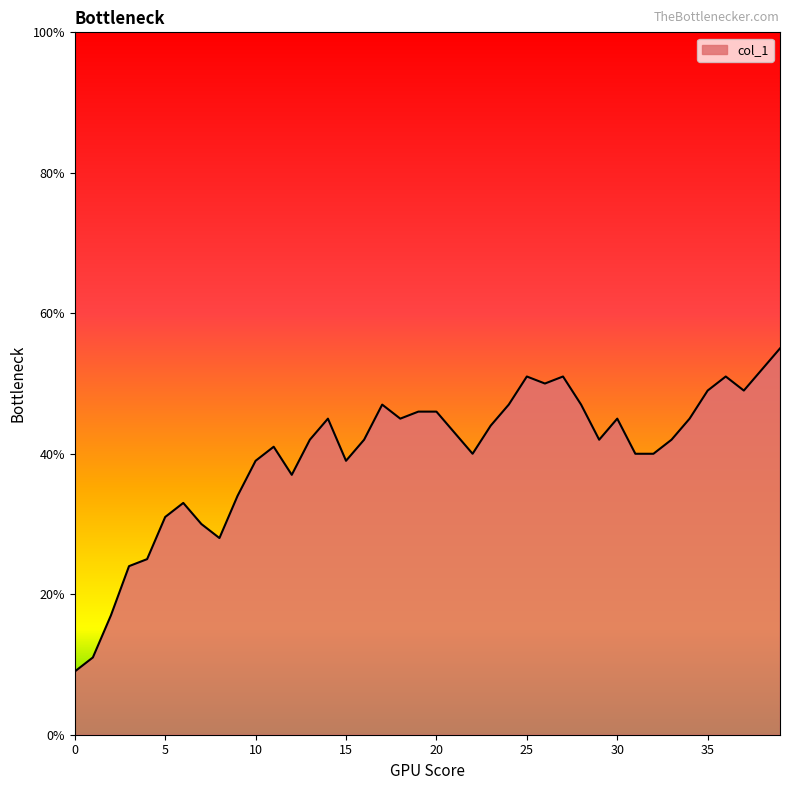

Reading right to left, transcribe all the data shown in this chart.

55	52	49	51	49	45	42	40	40	45	42	47	51	50	51	47	44	40	43	46	46	45	47	42	39	45	42	37	41	39	34	28	30	33	31	25	24	17	11	9